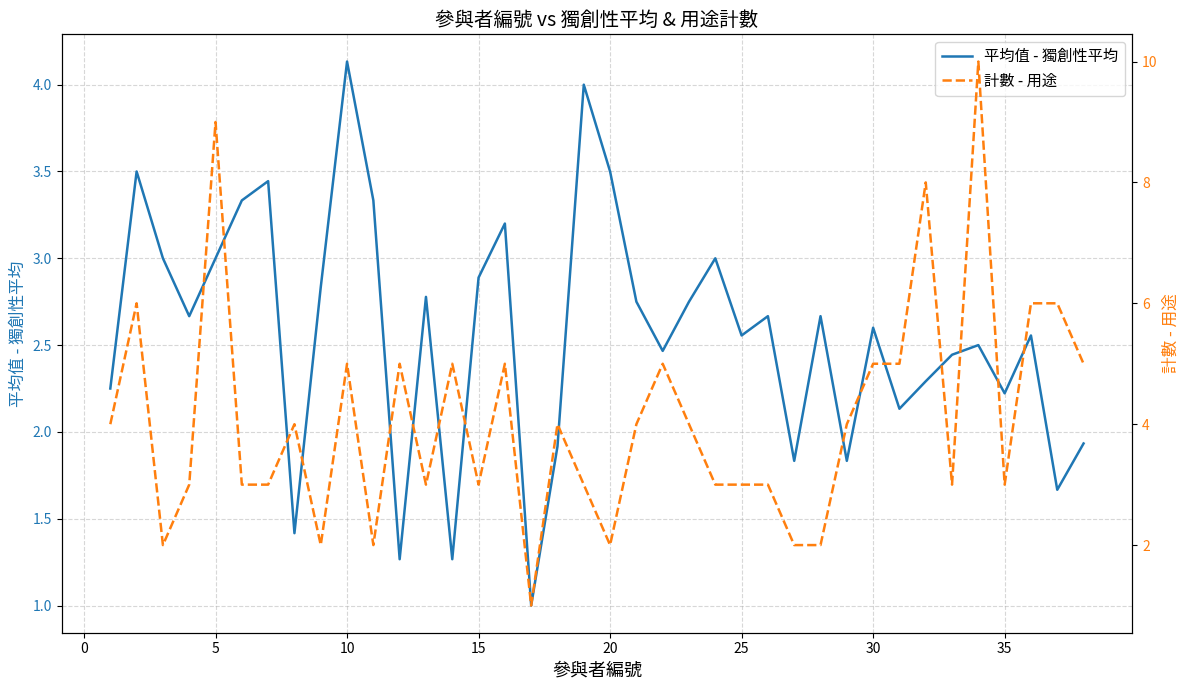

What is the maximum value for 平均值 - 獨創性平均?

4.1